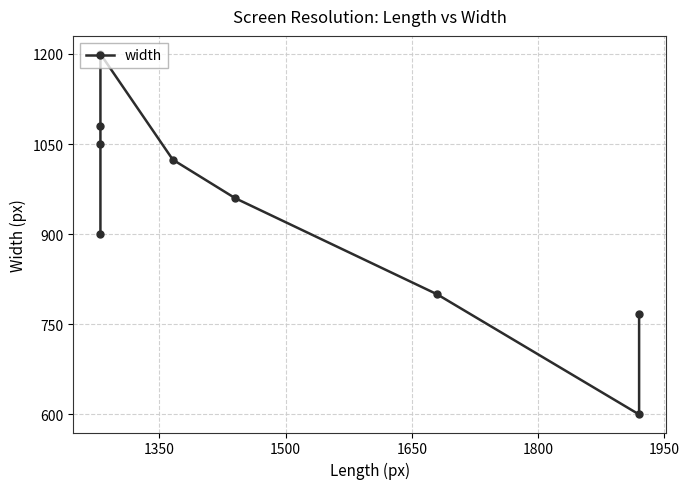

What is the ratio of the value at 1800 to the value at 1500?

0.9